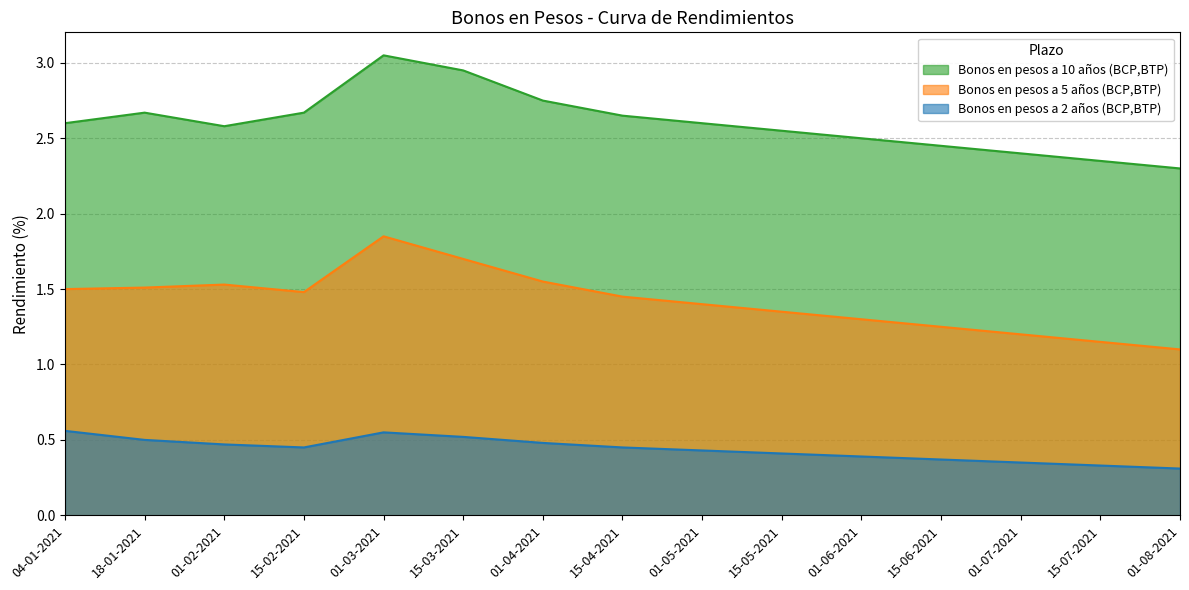

True or false: Bonos en pesos a 5 años (BCP,BTP) has more than 2 points higher than both neighbors.

False